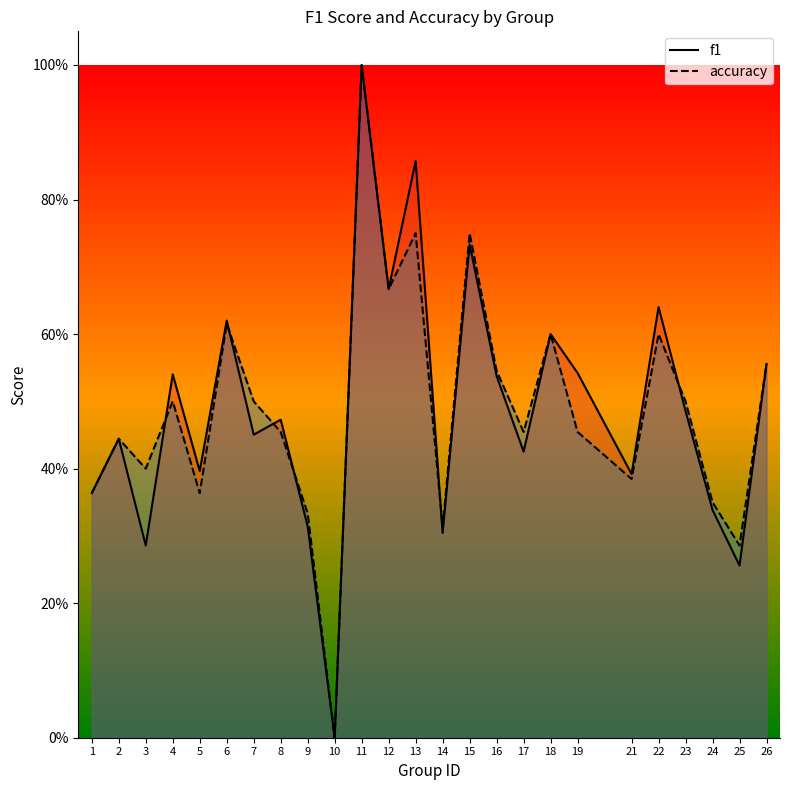

What is the average value of the accuracy series?

0.5